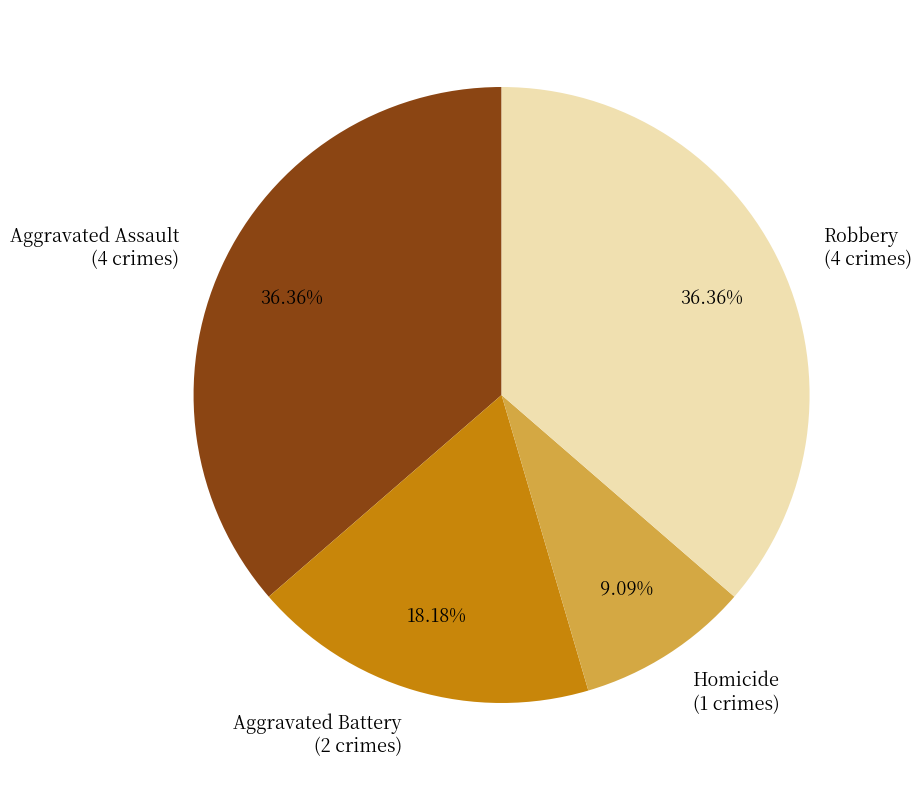

Is there a majority slice in this chart?

No